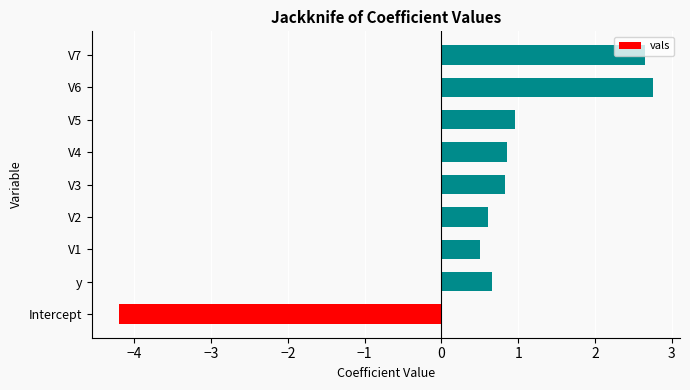

Count the number of categories in the chart.

9